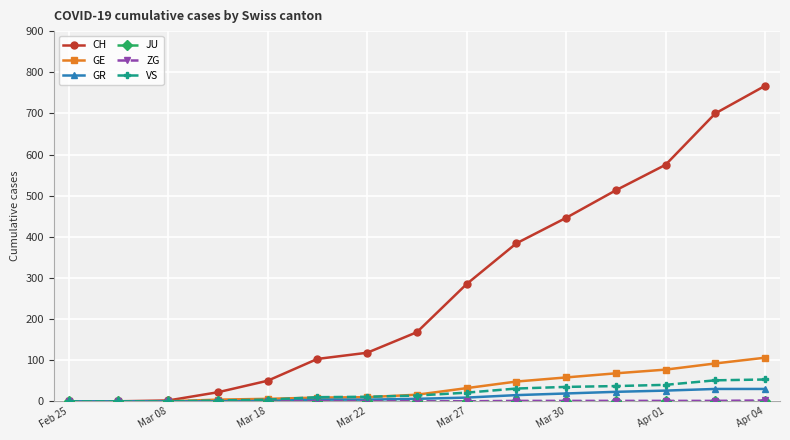

Which series has the widest spread of values?

CH